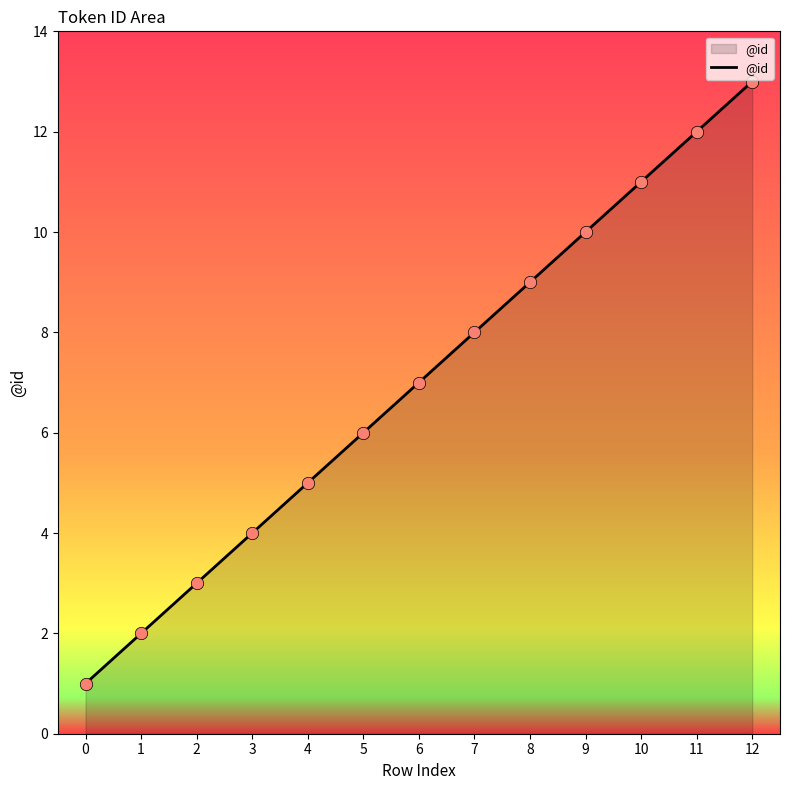

What is the ratio of the value at 1 to the value at 11?

0.2